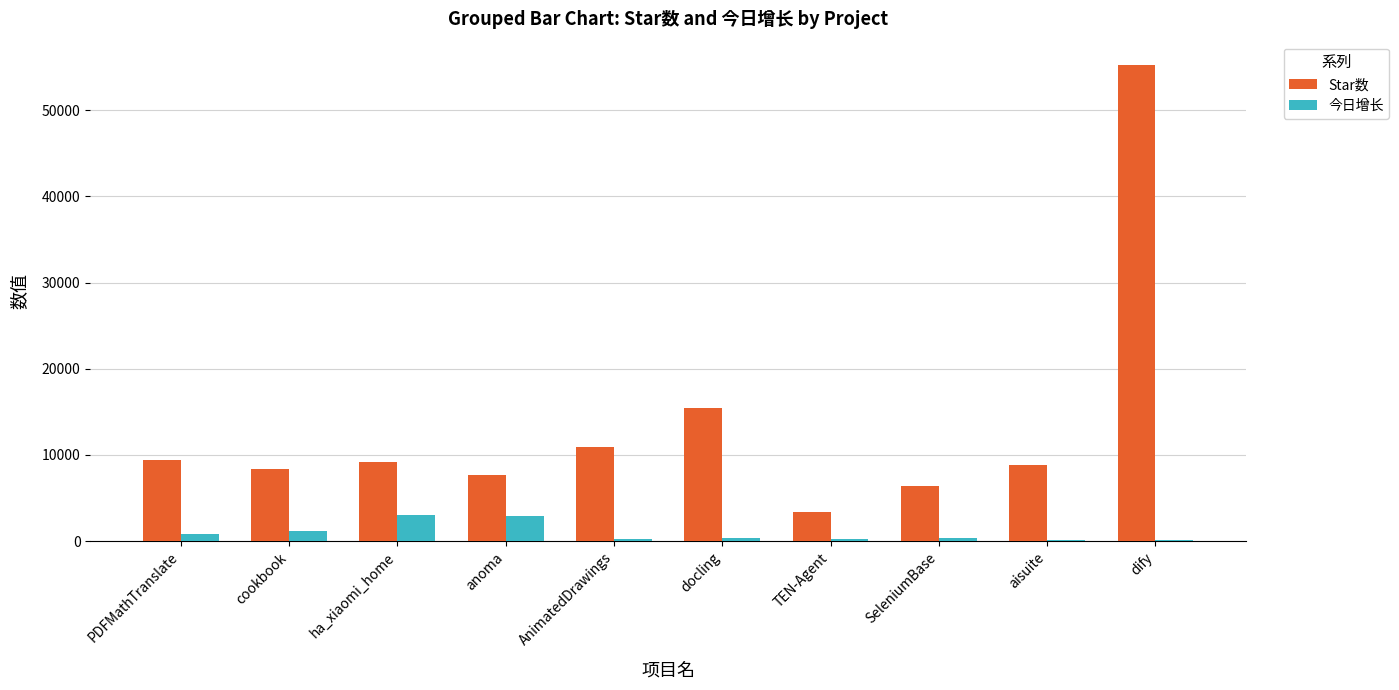

True or false: Star数 has a value of 55196 at dify.

True